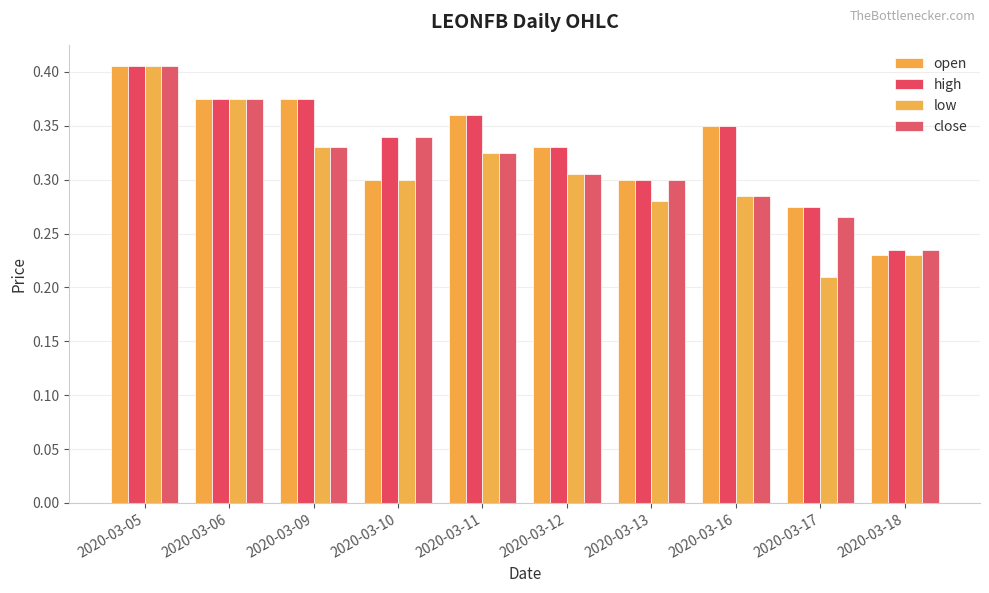

How many bars are there in each group?

4